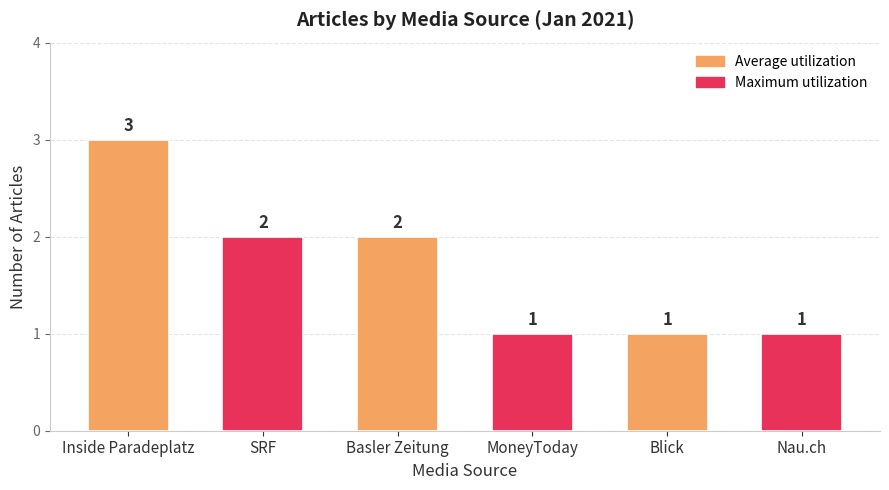

True or false: the data shows 1 at Blick.

True